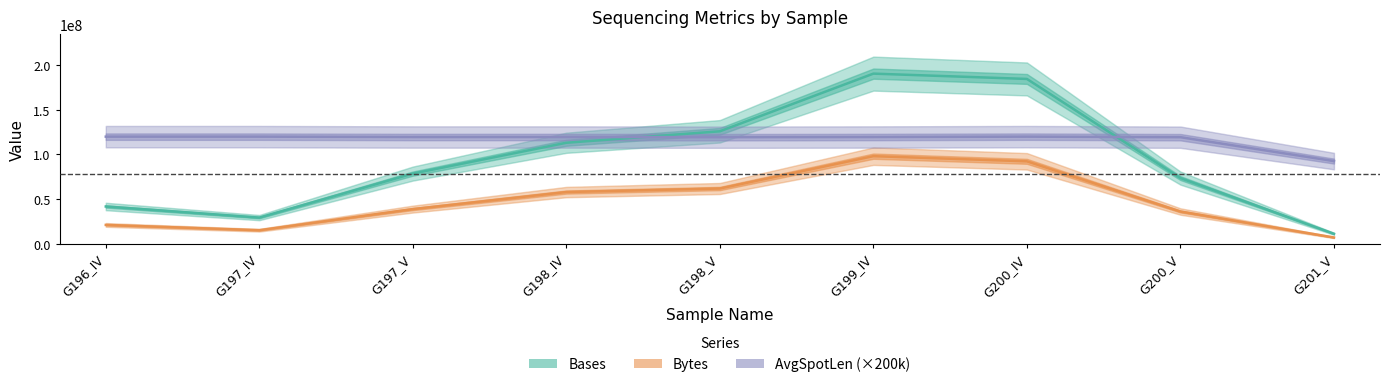

At which label is AvgSpotLen (×200k) closest to 106300000?

G198_V